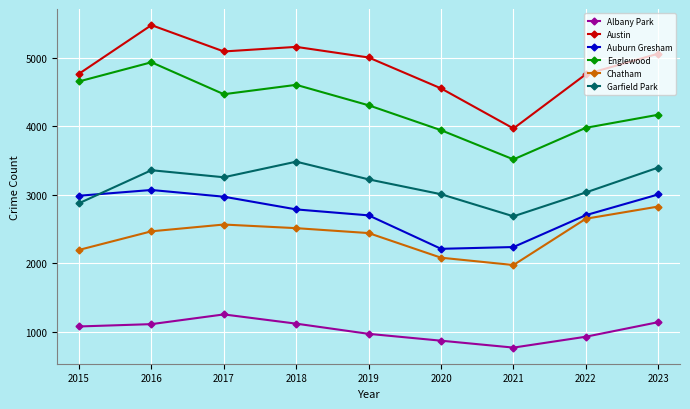

Which series has the largest range (max minus min)?

Austin